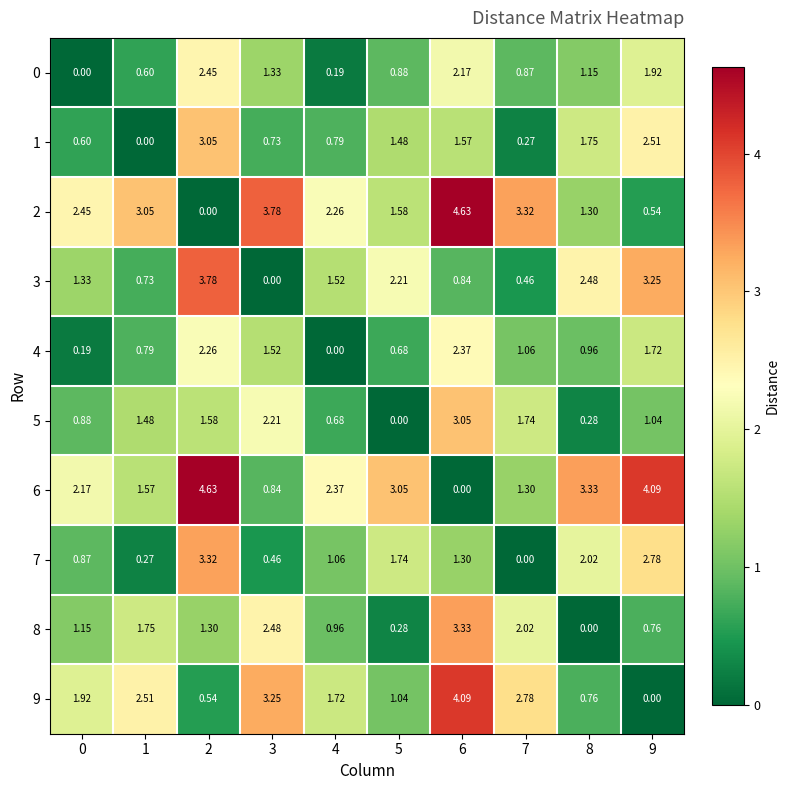

Rank the series at 9 from highest to lowest value.

6, 3, 7, 1, 0, 4, 5, 8, 2, 9